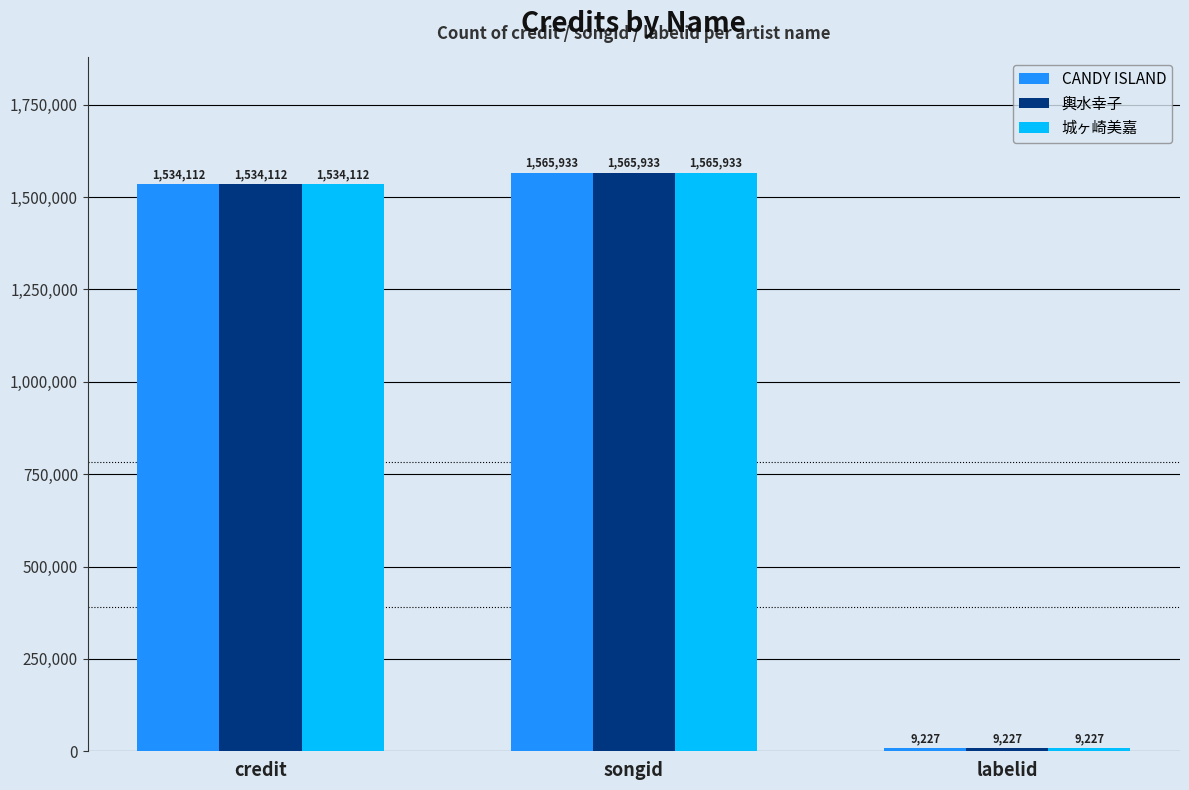

At which category is the sum across all series the highest?

songid